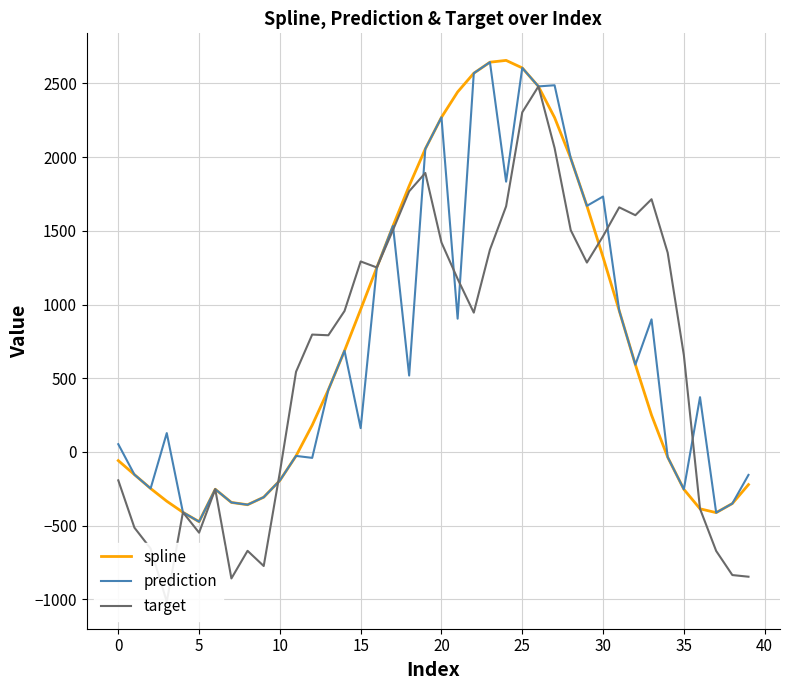

Where does the target series first go above 955?

14